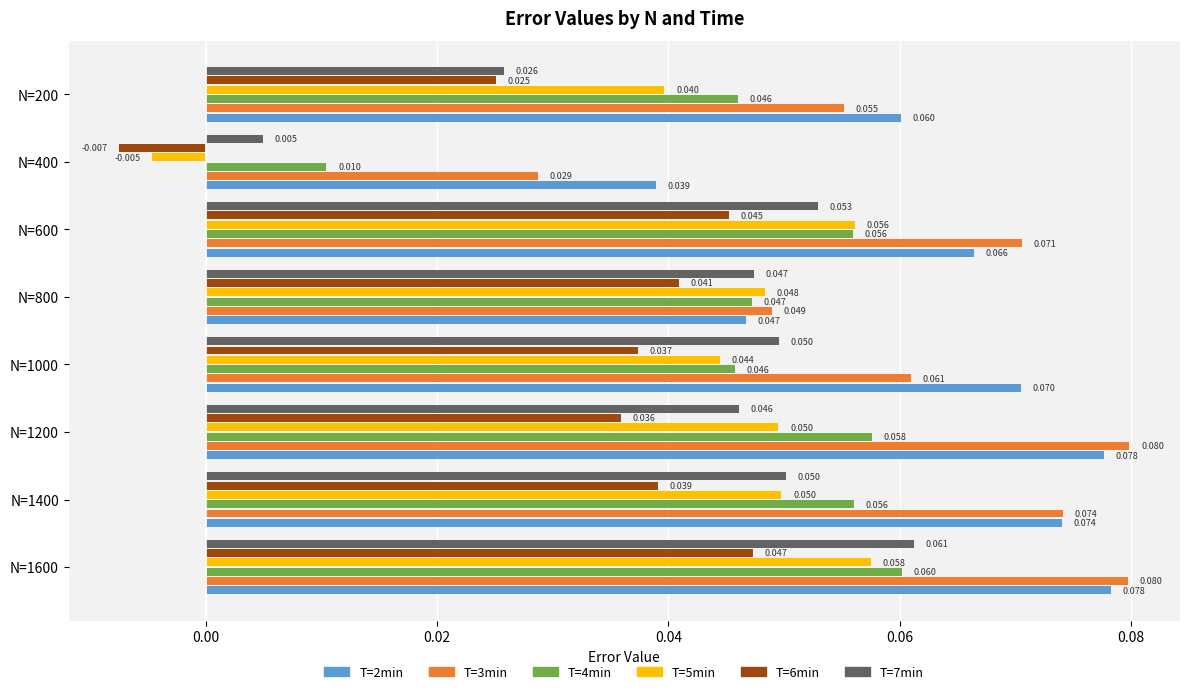

At how many categories does at least one series exceed 0?

8